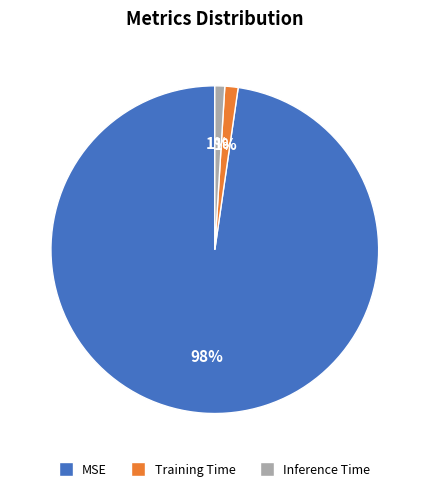

Does any single category account for the majority?

Yes